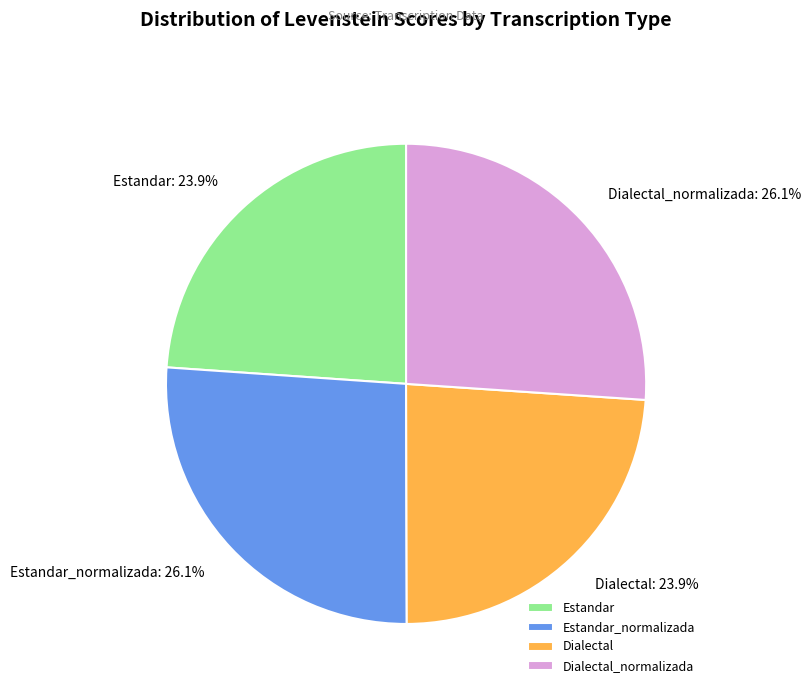

Which has a higher value, Estandar or Dialectal_normalizada?

Dialectal_normalizada